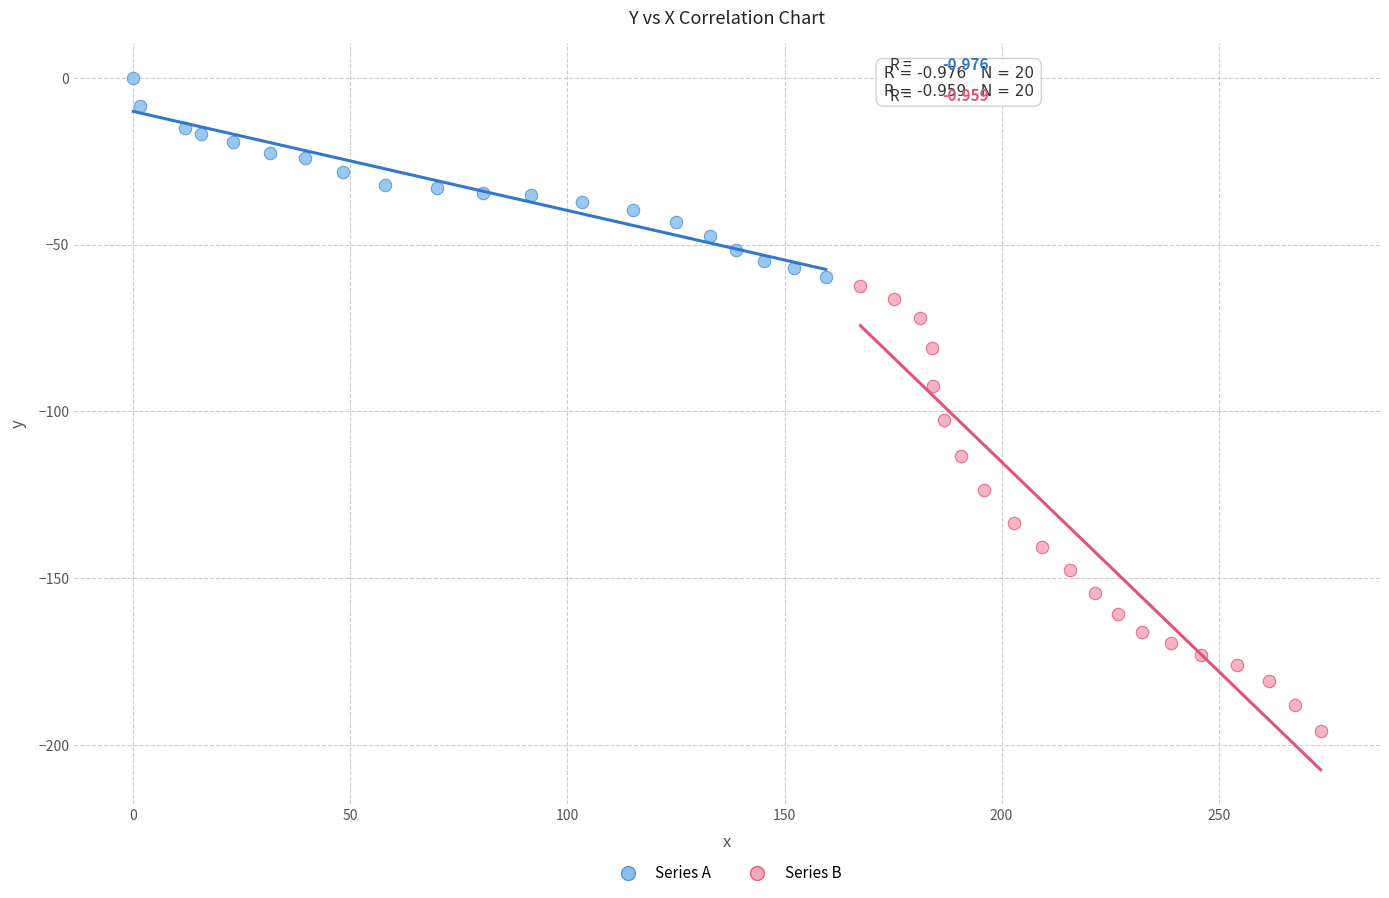

Which series contains the highest Y value?

Series A